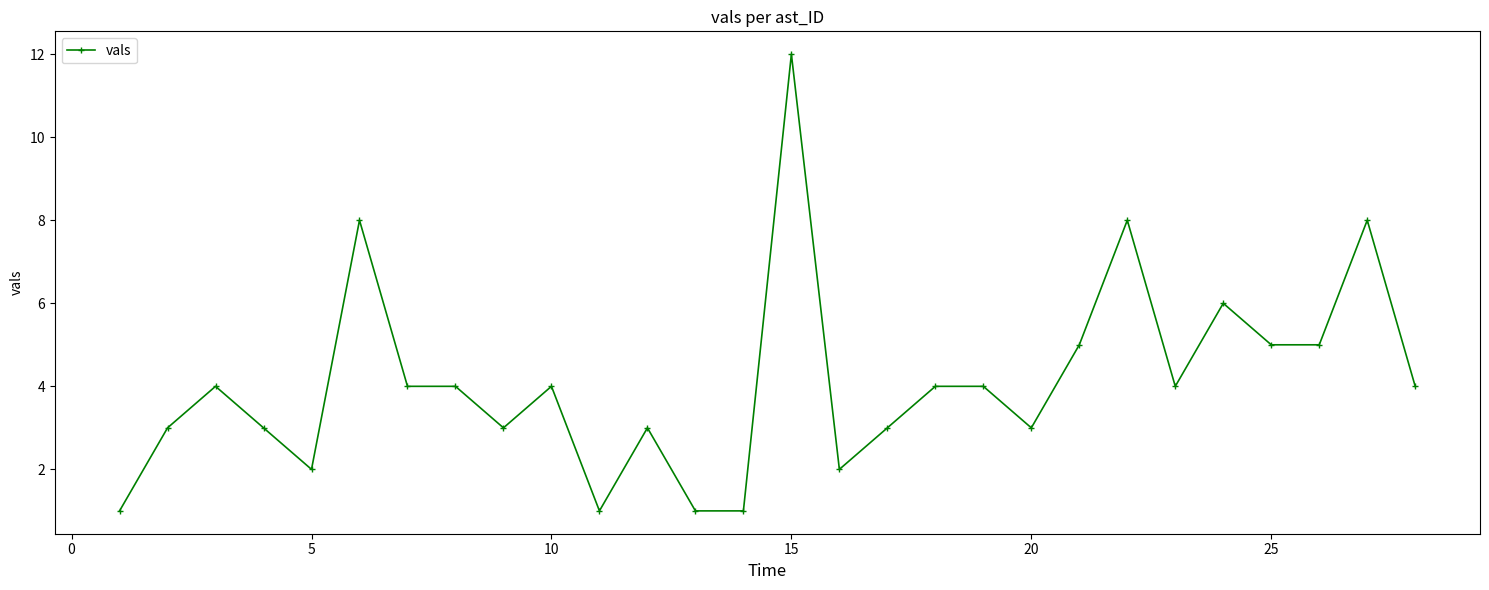

What is the greatest value displayed?

12